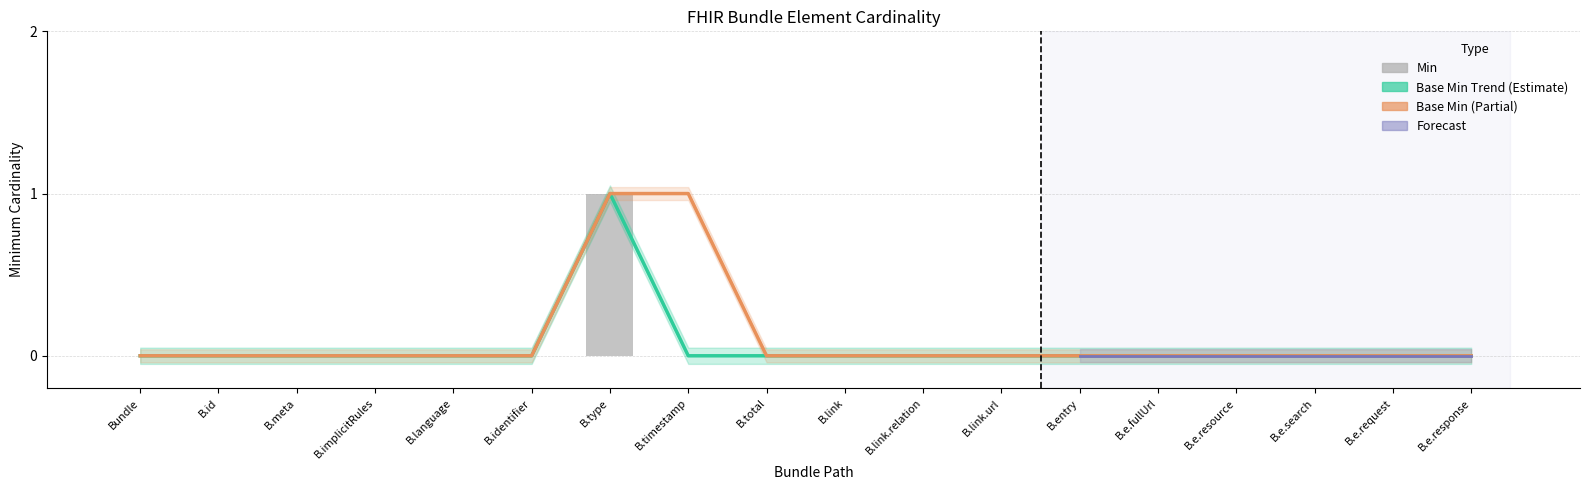

Which series changed the most between B.link.url and B.e.resource?

Base Min Trend